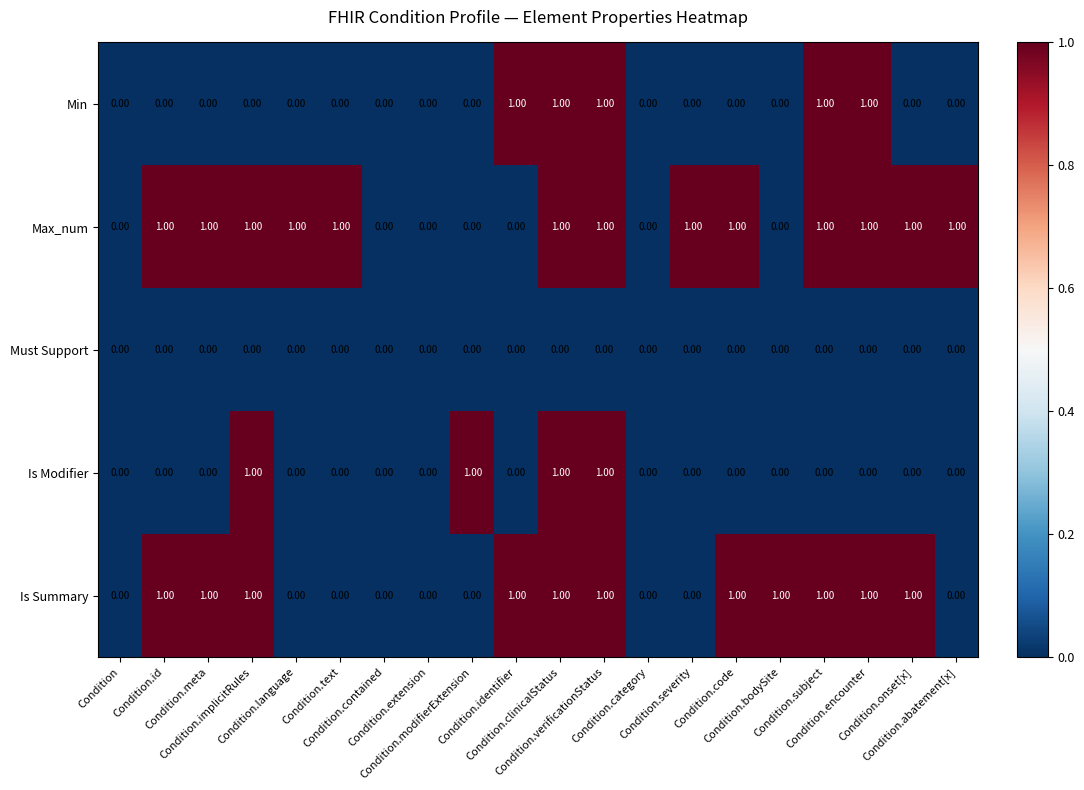

Which series has the largest total across all categories?

Max_num